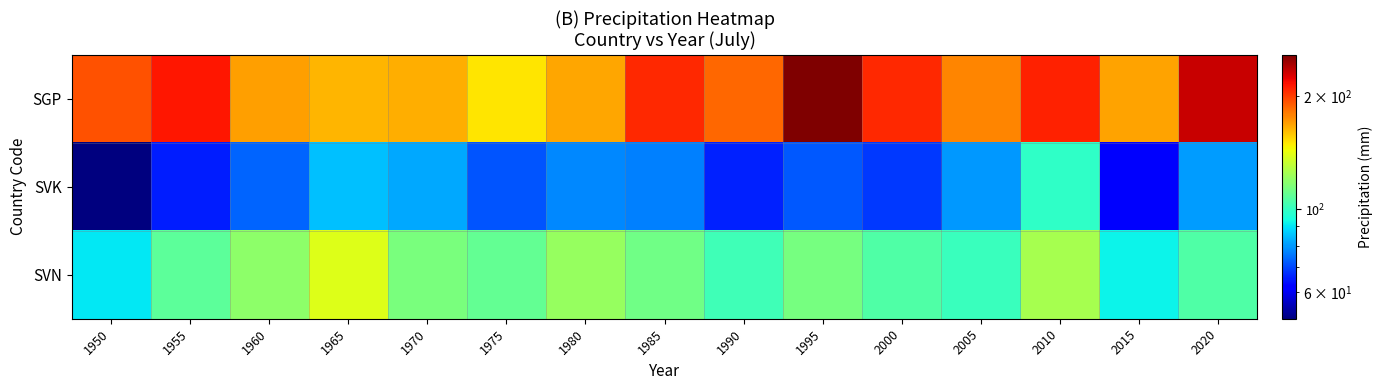

Which series has the largest range (max minus min)?

SGP